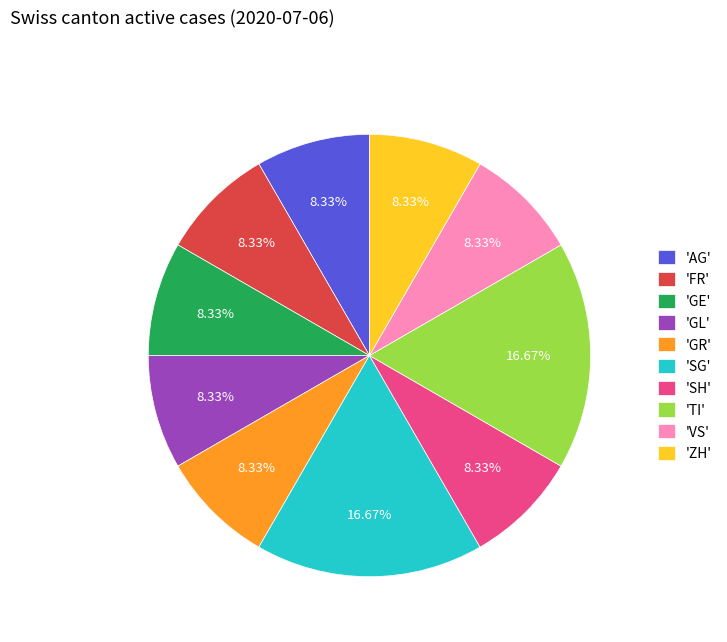

Combined, do 'SG' and 'AG' account for over 50%?

No